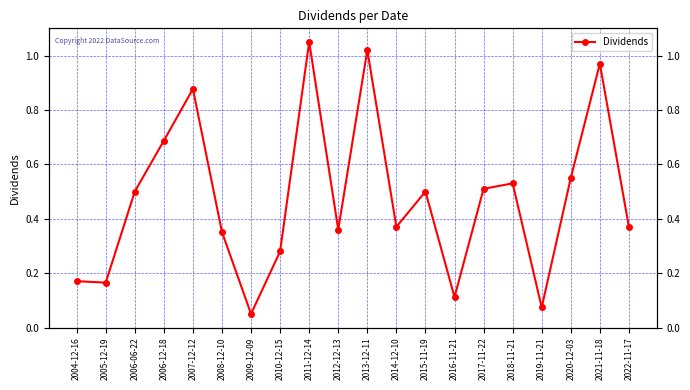

Which category has the highest value across all series?

2011-12-14